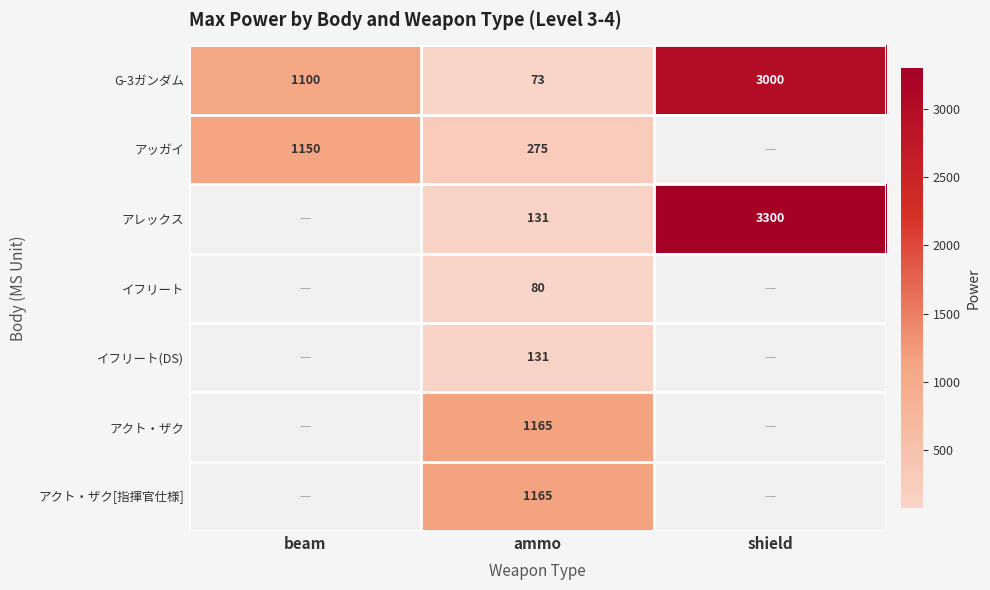

What is the total value across all series at ammo?

3020